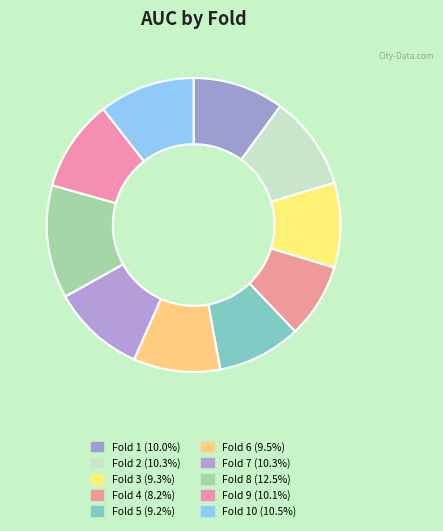

How many slices are in this pie chart?

10